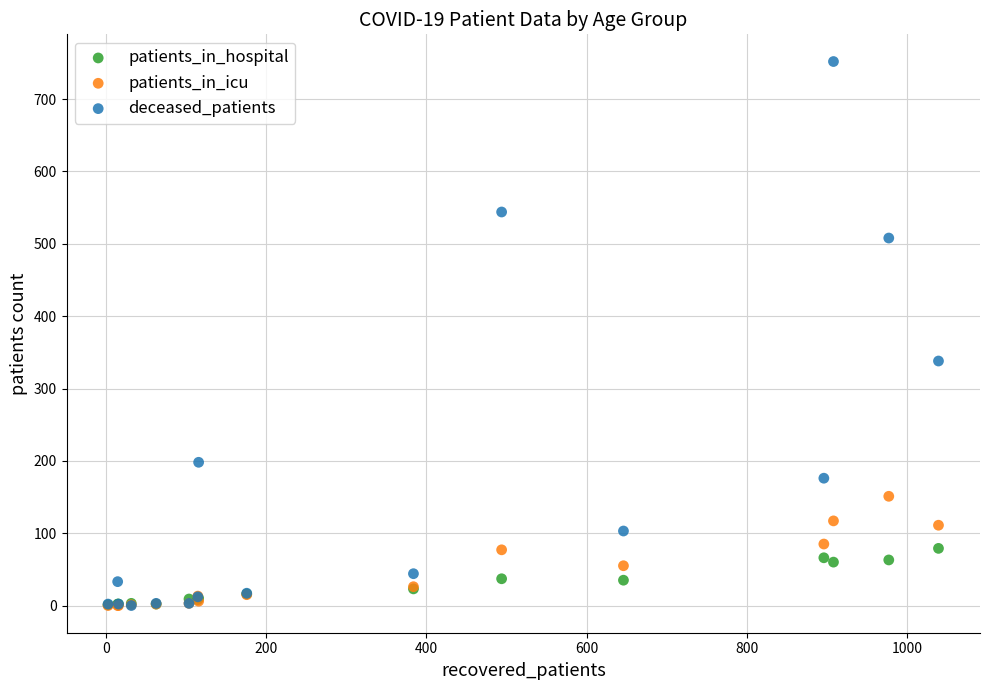

Across all series, what Y value is closest to 376?

338